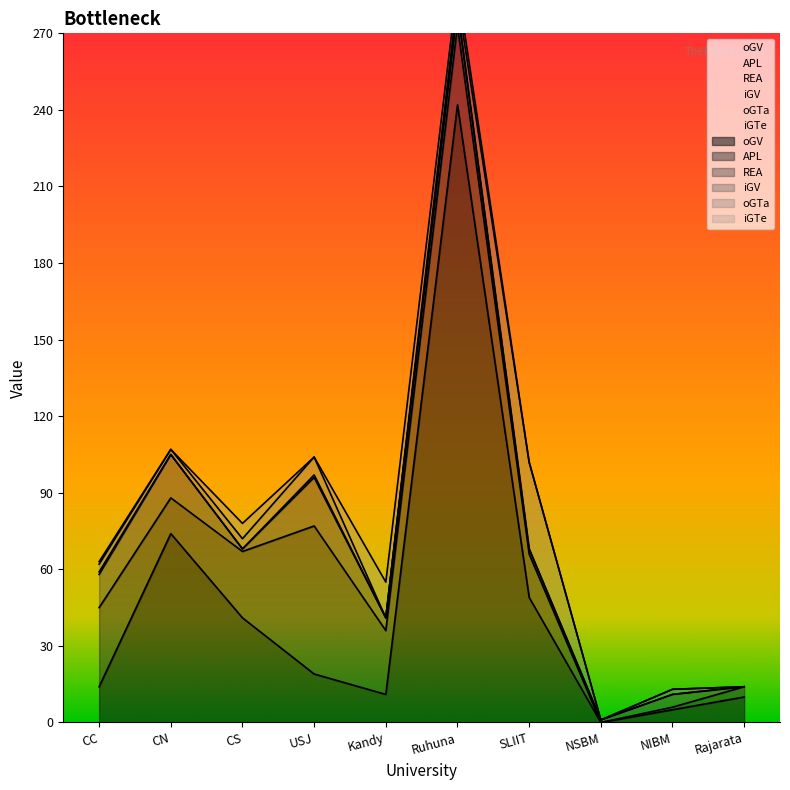

True or false: oGV has a value of 11 at USJ.

False